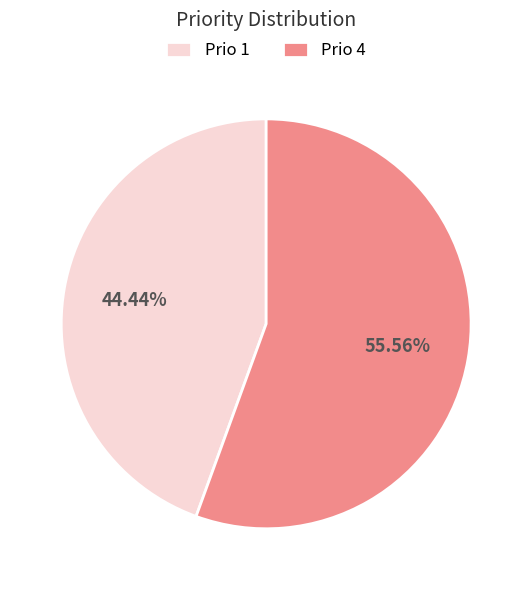

Which has a higher value, Prio 4 or Prio 1?

Prio 4